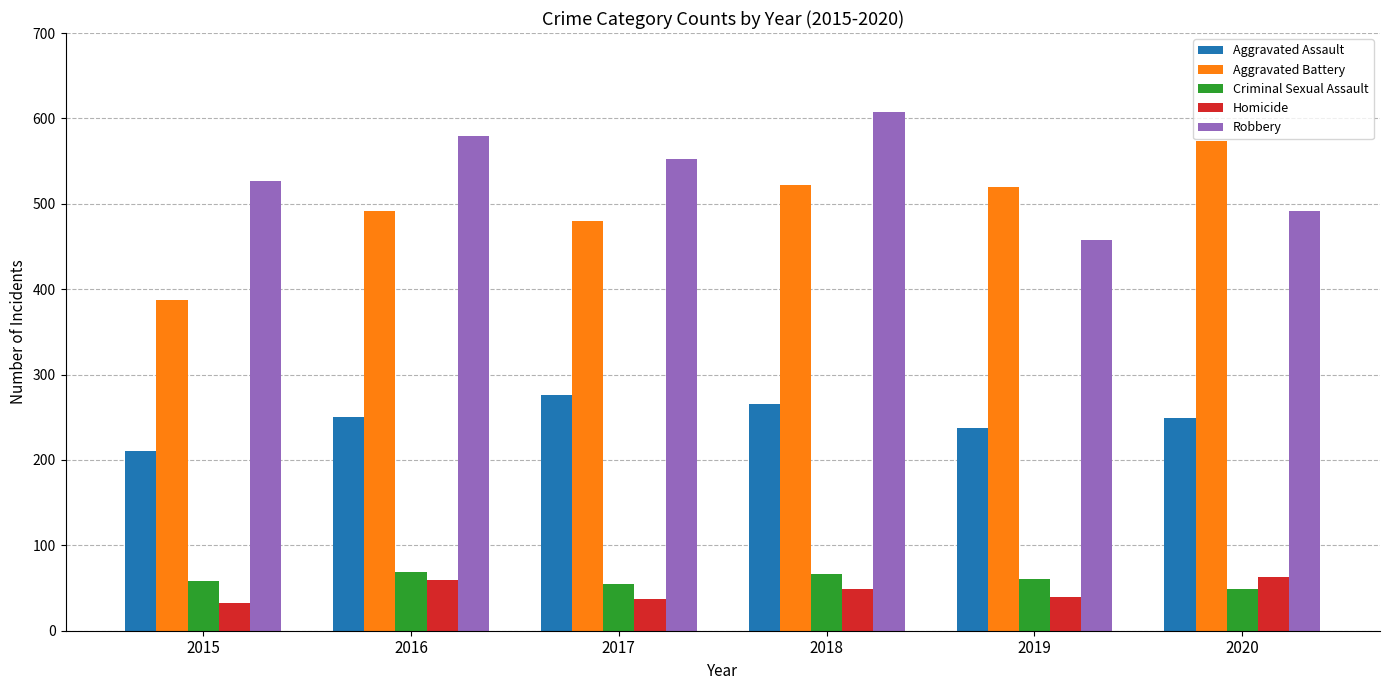

What is the maximum value for Criminal Sexual Assault?

69